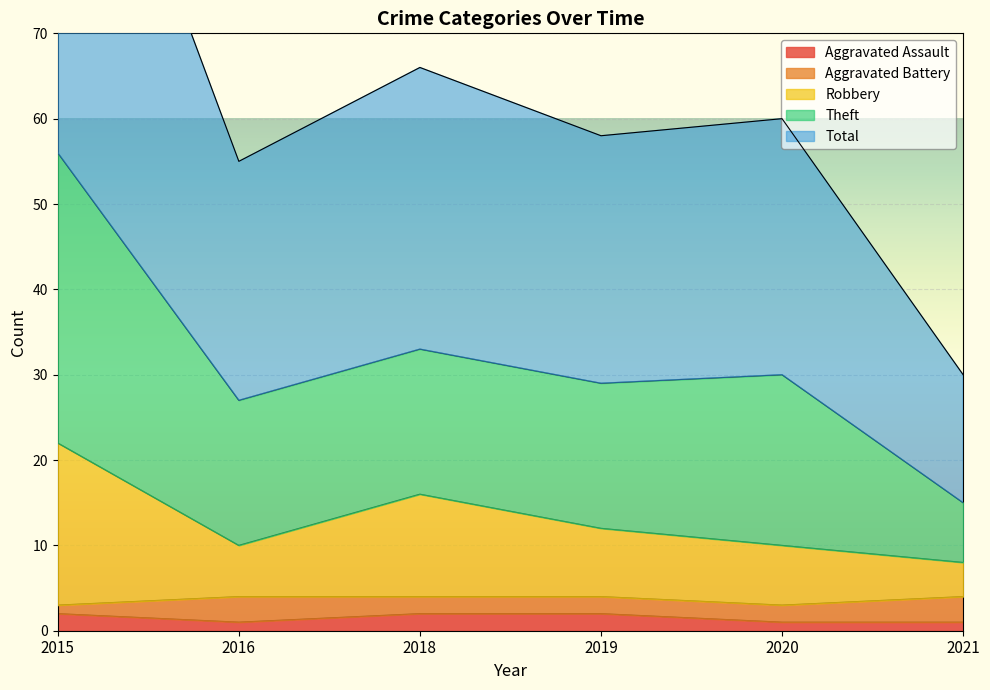

What is the value of the Aggravated Assault point at the 4th from the left?

2